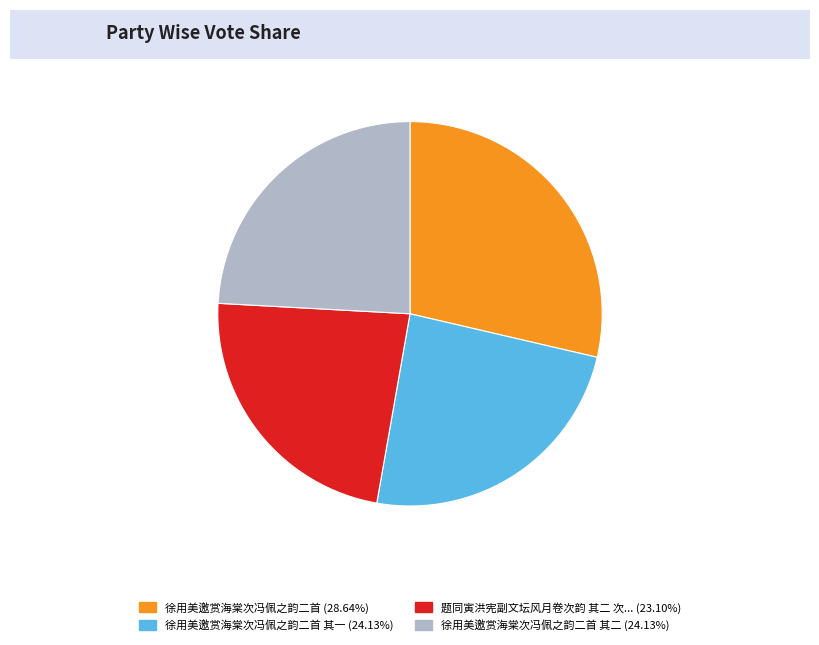

Does any single category account for the majority?

No